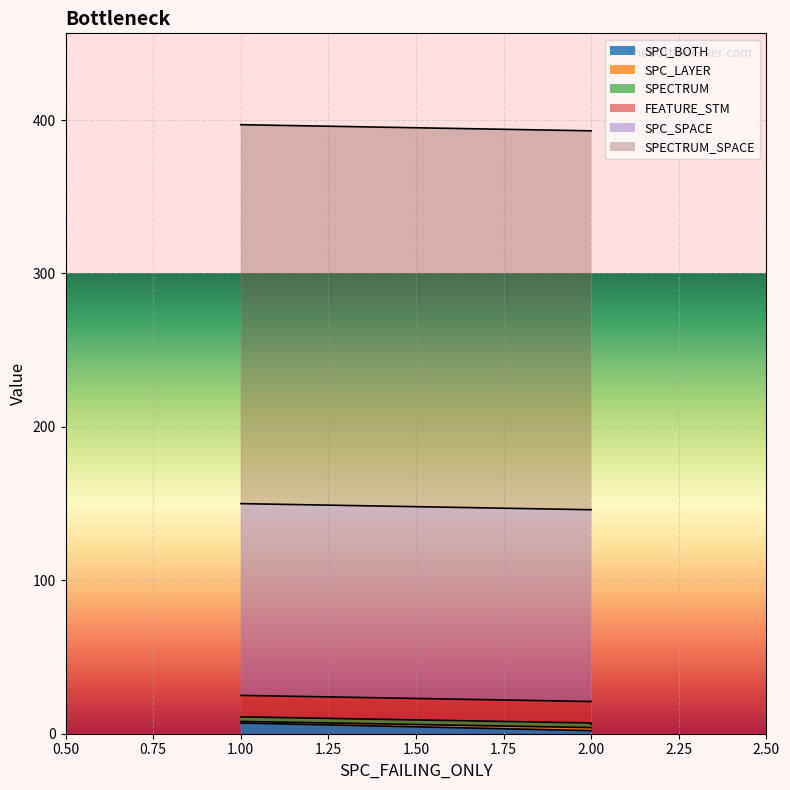

What value does the SPECTRUM_SPACE series have at 1?

247